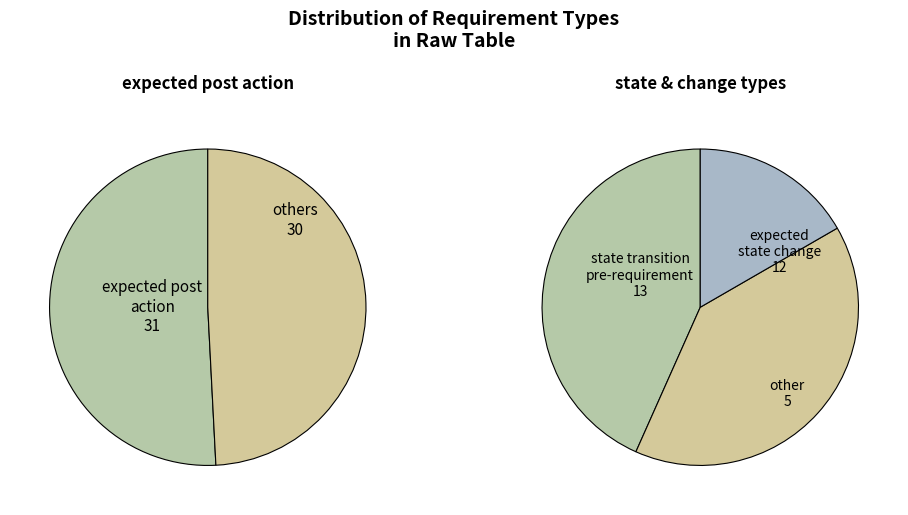

Which category has the smallest portion of the pie?

other